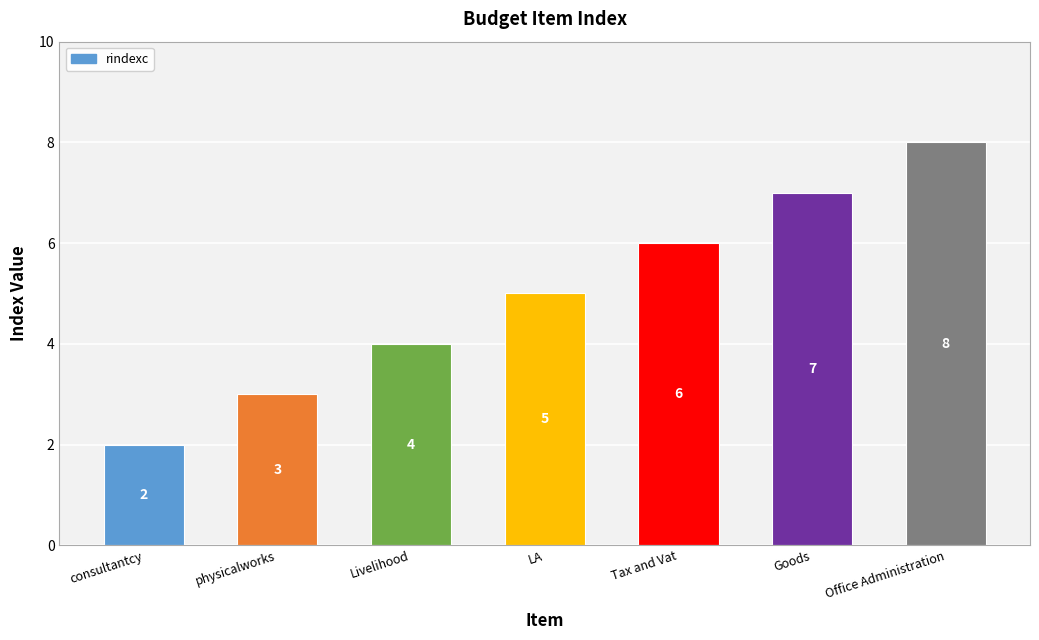

What is the smallest value displayed?

2